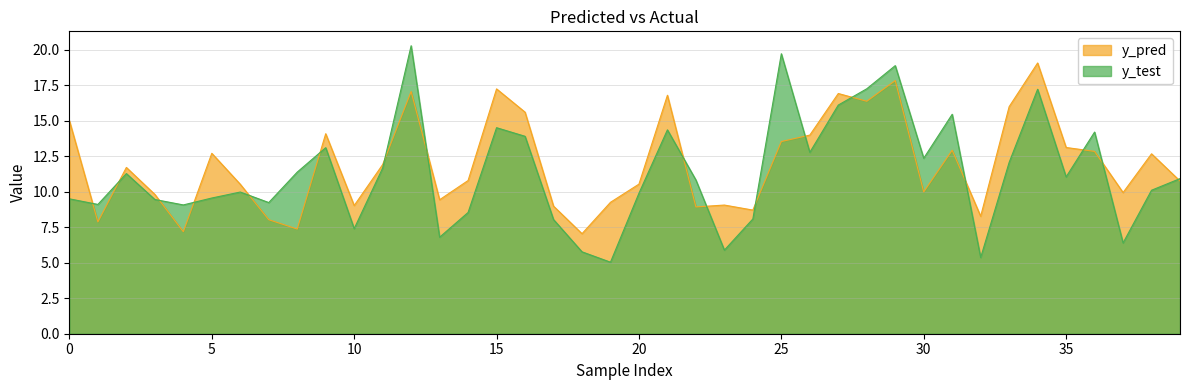

The y_pred series shows 10.0 at 30. True or false?

True